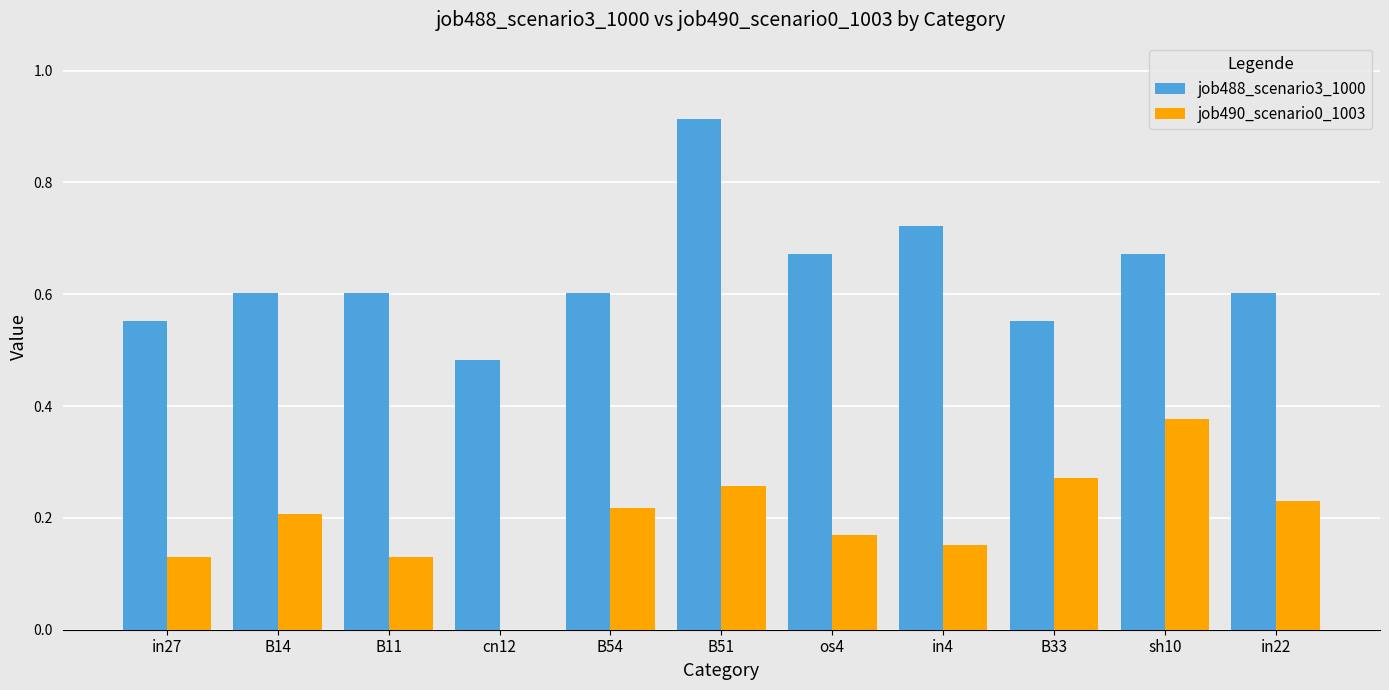

How many groups of bars are there?

11